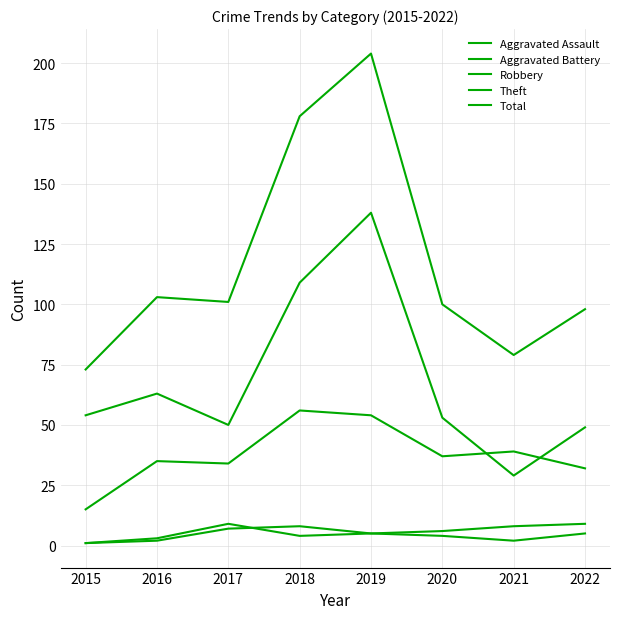

Does the chart display data point markers on the line(s)?

No